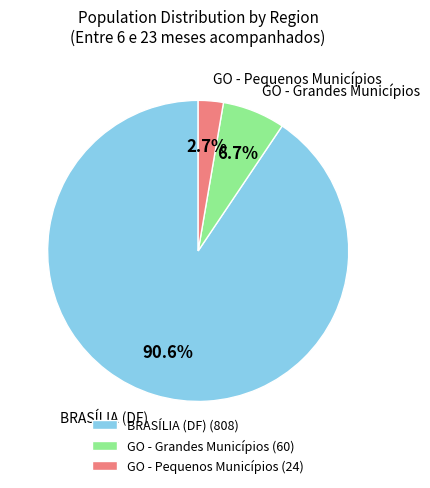

Do GO - Grandes Municípios (60) and BRASÍLIA (DF) (808) together represent more than half of the pie?

Yes